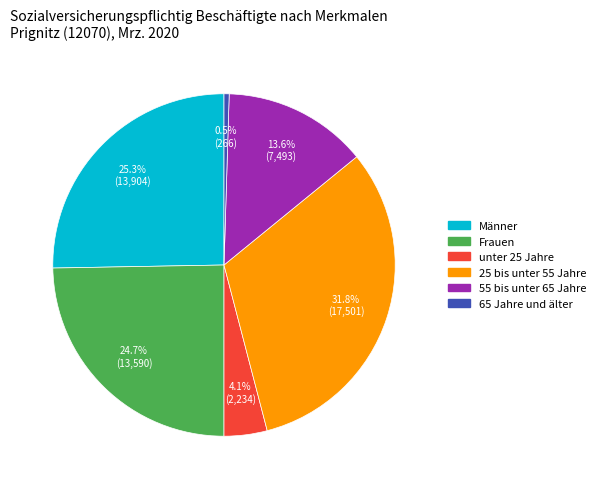

Do 25 bis unter 55 Jahre and 55 bis unter 65 Jahre together represent more than half of the pie?

No